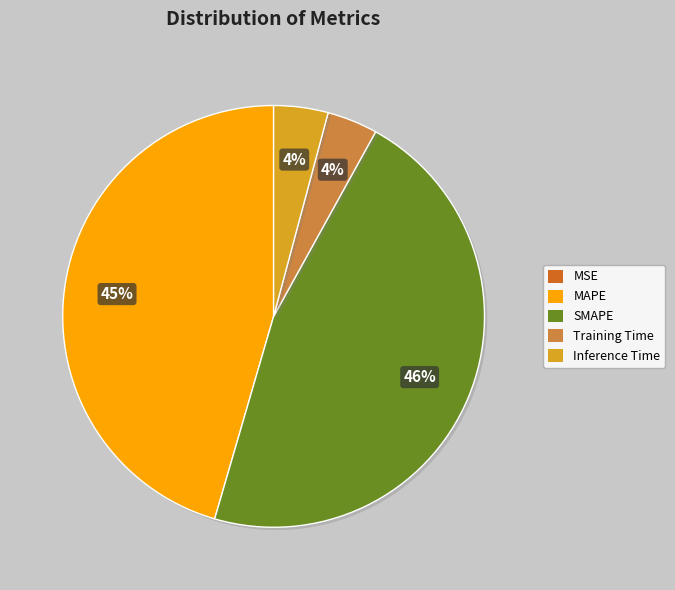

What is the largest slice in the pie chart?

SMAPE